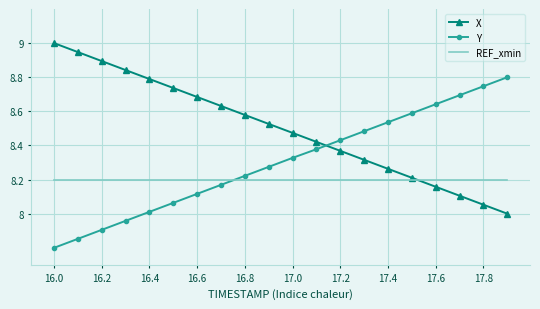

List the series in order of their overall mean, lowest first.

REF_xmin, Y, X